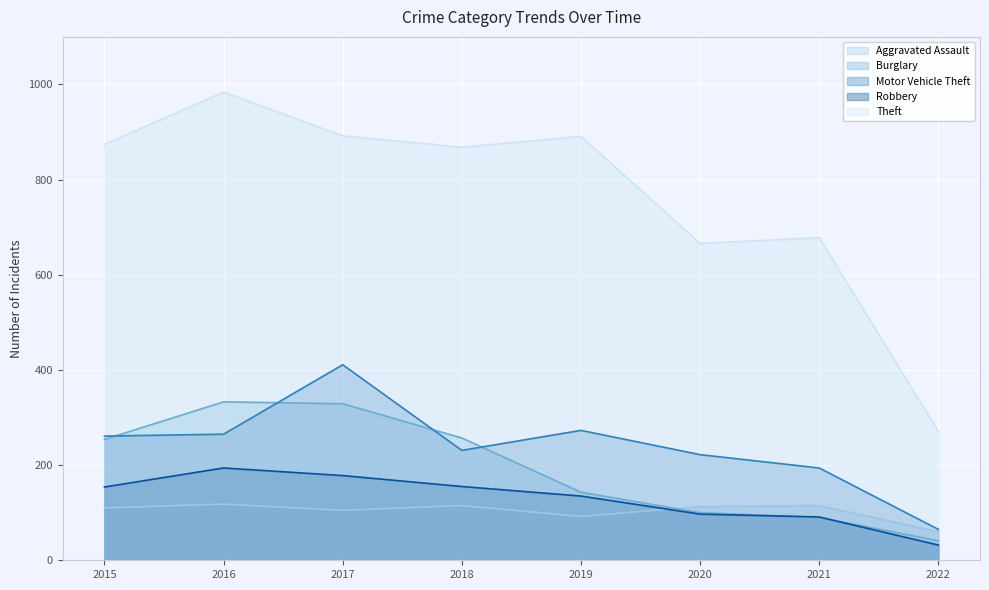

What is the difference between the highest and lowest values at 2020?

569